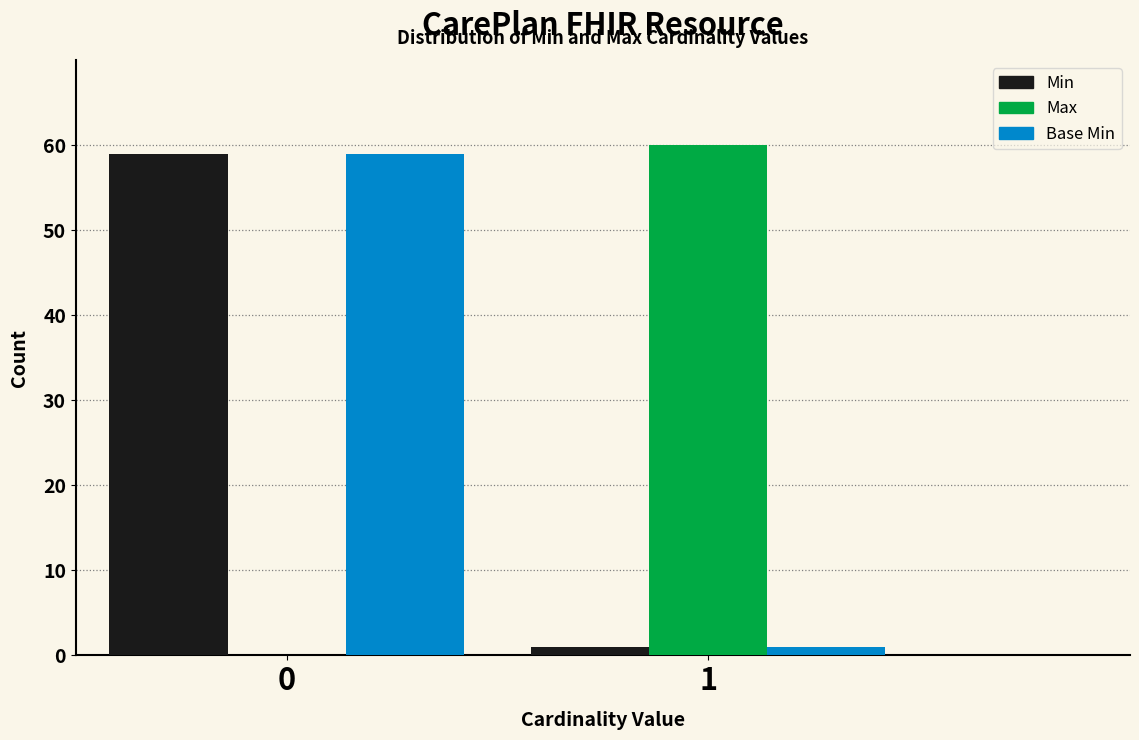

Reading left to right, extract all data points from this chart.

Min: 0=59	1=1
Max: 0=0	1=60
Base Min: 0=59	1=1